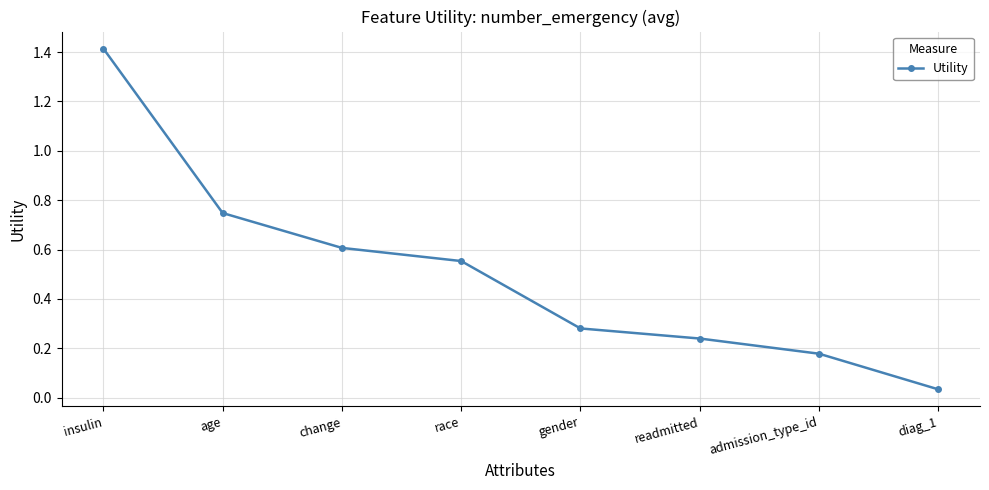

What is the maximum value shown in the chart?

1.4